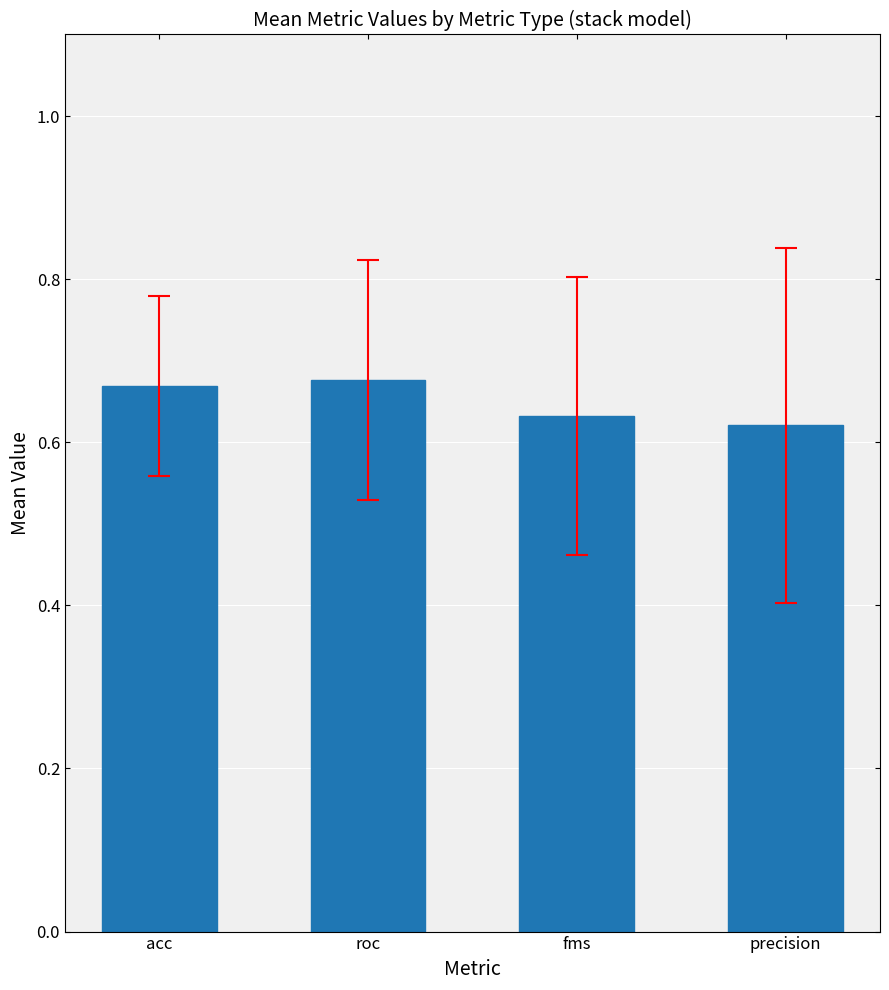

What is the sum of all values?

2.6